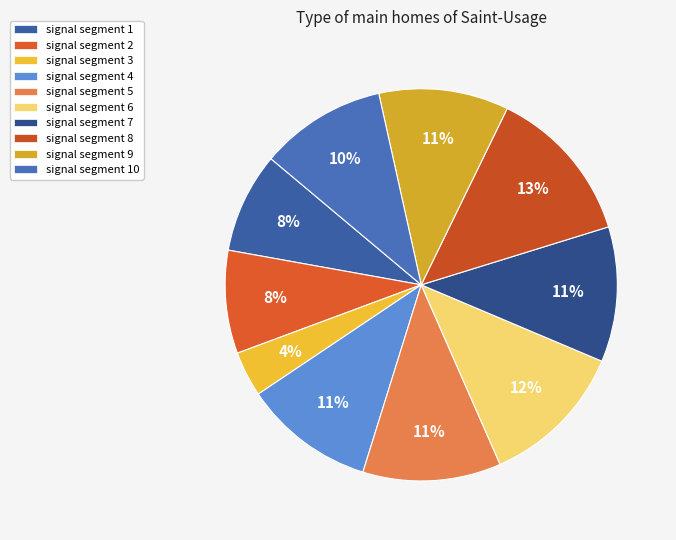

How many segments does this pie chart have?

10